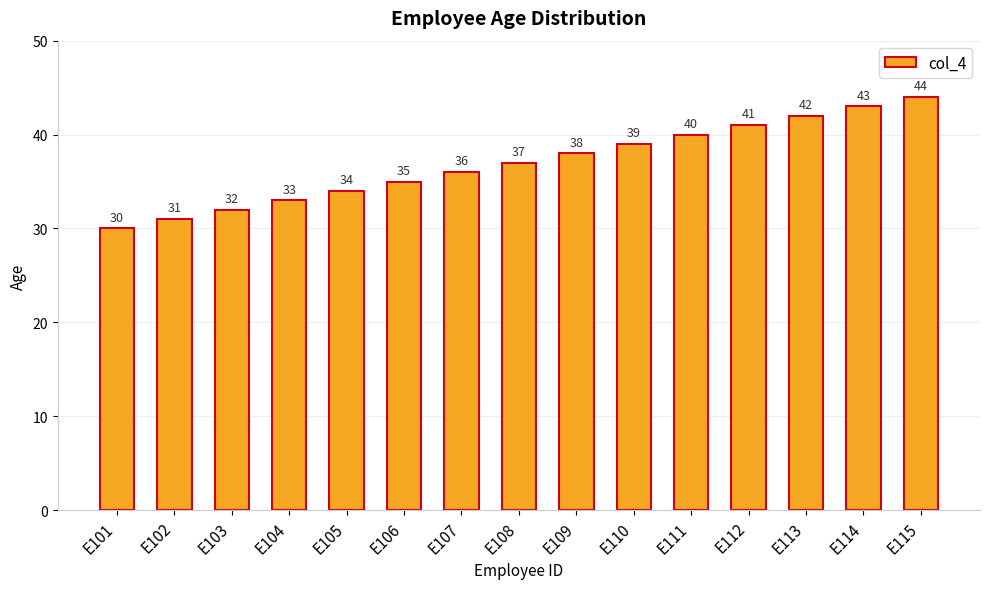

True or false: the data shows 12 at E115.

False